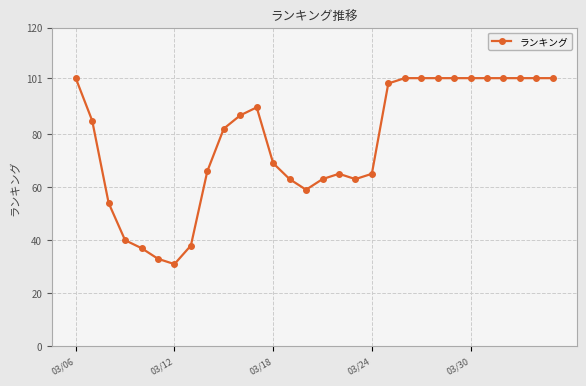

What is the minimum value shown in the chart?

31